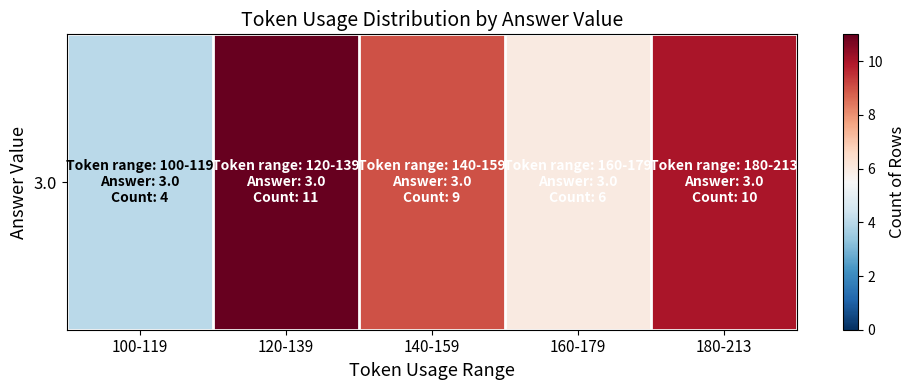

Is it true that the value at 160-179 is 6?

True